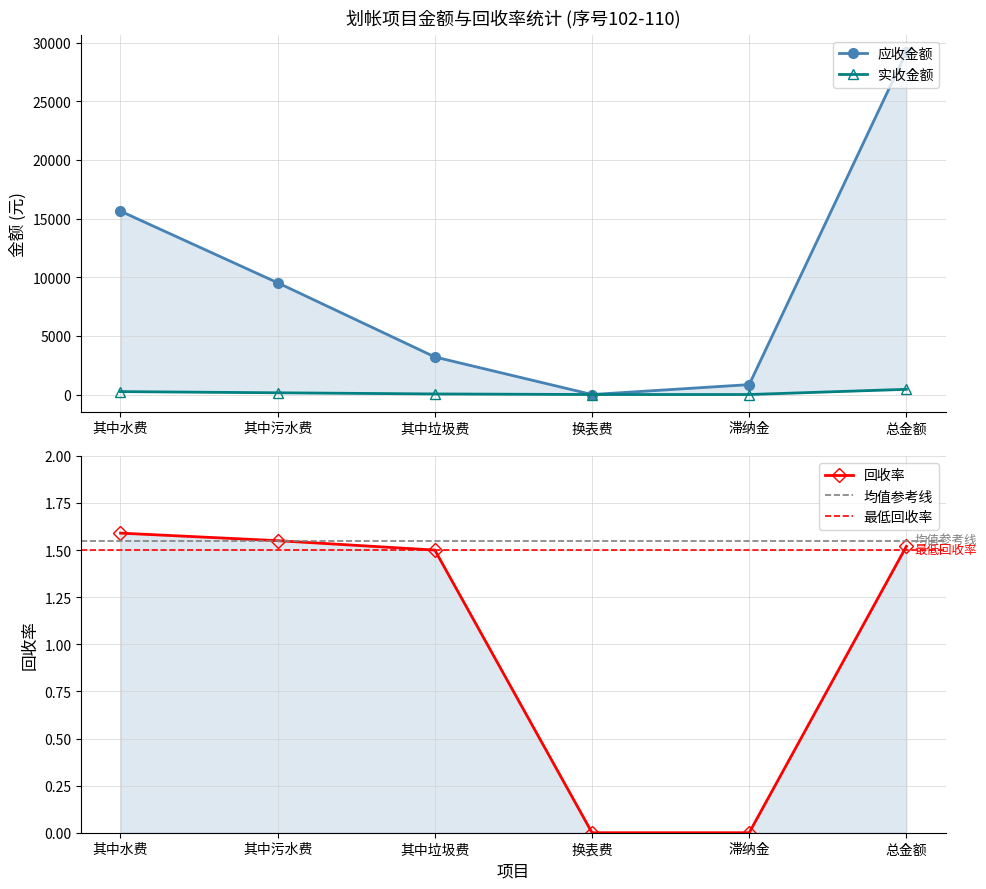

The value of 回收率 at 其中污水费 is 2.1. True or false?

False